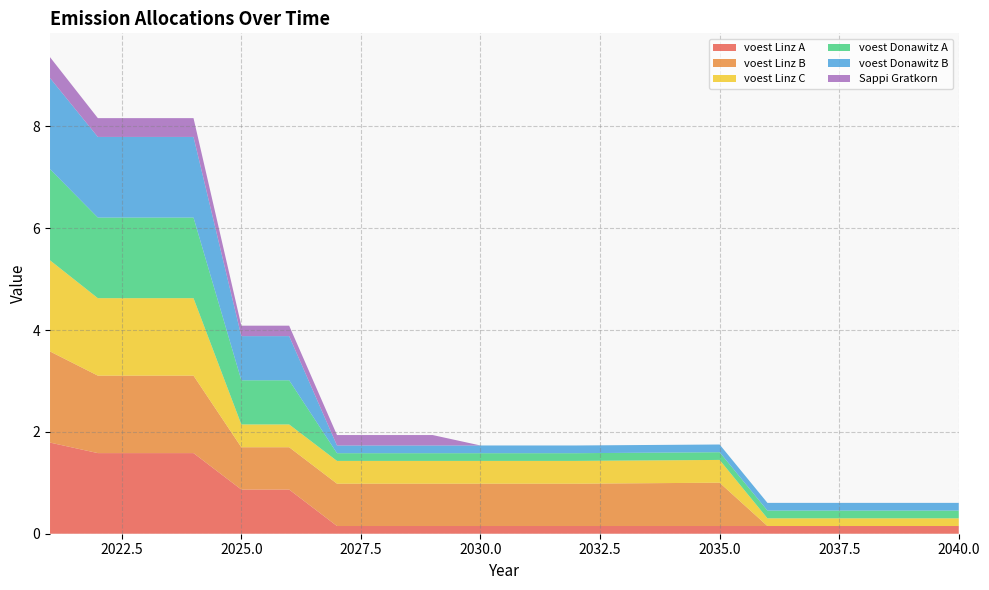

Reading left to right, extract all data points from this chart.

voest Linz A: 2021=1.8	2022=1.6	2023=1.6	2024=1.6	2025=0.9	2026=0.9	2027=0.2	2028=0.2	2029=0.2	2030=0.2	2031=0.2	2032=0.2	2033=0.2	2034=0.2	2035=0.2	2036=0.2	2037=0.2	2038=0.2	2039=0.2	2040=0.2
voest Linz B: 2021=1.8	2022=1.5	2023=1.5	2024=1.5	2025=0.8	2026=0.8	2027=0.8	2028=0.8	2029=0.8	2030=0.8	2031=0.8	2032=0.8	2033=0.8	2034=0.8	2035=0.9	2036=0.0	2037=0.0	2038=0.0	2039=0.0	2040=0.0
voest Linz C: 2021=1.8	2022=1.5	2023=1.5	2024=1.5	2025=0.4	2026=0.4	2027=0.4	2028=0.4	2029=0.4	2030=0.4	2031=0.4	2032=0.4	2033=0.4	2034=0.4	2035=0.4	2036=0.2	2037=0.2	2038=0.2	2039=0.2	2040=0.2
voest Donawitz A: 2021=1.8	2022=1.6	2023=1.6	2024=1.6	2025=0.9	2026=0.9	2027=0.2	2028=0.2	2029=0.2	2030=0.2	2031=0.2	2032=0.2	2033=0.2	2034=0.2	2035=0.2	2036=0.2	2037=0.2	2038=0.2	2039=0.2	2040=0.2
voest Donawitz B: 2021=1.8	2022=1.6	2023=1.6	2024=1.6	2025=0.9	2026=0.9	2027=0.2	2028=0.2	2029=0.2	2030=0.2	2031=0.2	2032=0.2	2033=0.2	2034=0.2	2035=0.2	2036=0.2	2037=0.2	2038=0.2	2039=0.2	2040=0.2
Sappi Gratkorn: 2021=0.4	2022=0.4	2023=0.4	2024=0.4	2025=0.2	2026=0.2	2027=0.2	2028=0.2	2029=0.2	2030=0.0	2031=0.0	2032=0.0	2033=0.0	2034=0.0	2035=0.0	2036=0.0	2037=0.0	2038=0.0	2039=0.0	2040=0.0